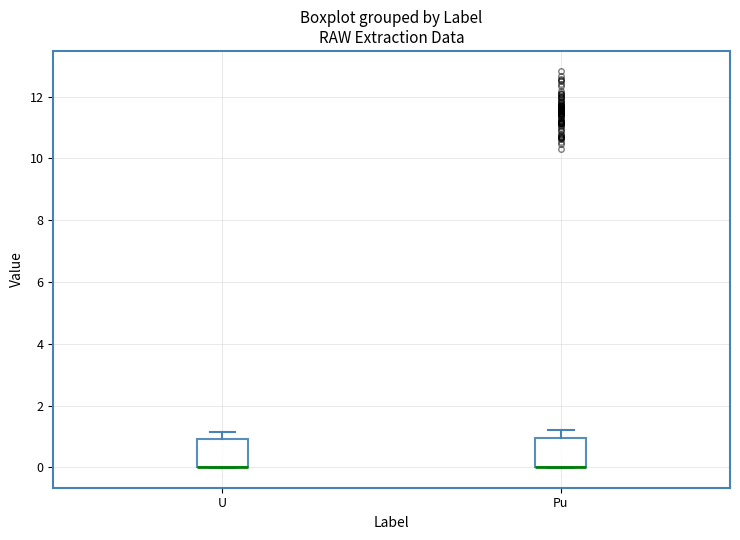

Reading left to right, read every box against the y-axis: the position of its median line, the range the box covers, and the ends of its whiskers. The values are not printed on the chart, so give them approximately, as read against the axis.

U: median 0.0 (drawn on the box's lower edge), box 0.0 to 1.0, whiskers 0.0 to 1.2
Pu: median 0.0 (drawn on the box's lower edge), box 0.0 to 1.0, whiskers 0.0 to 1.2